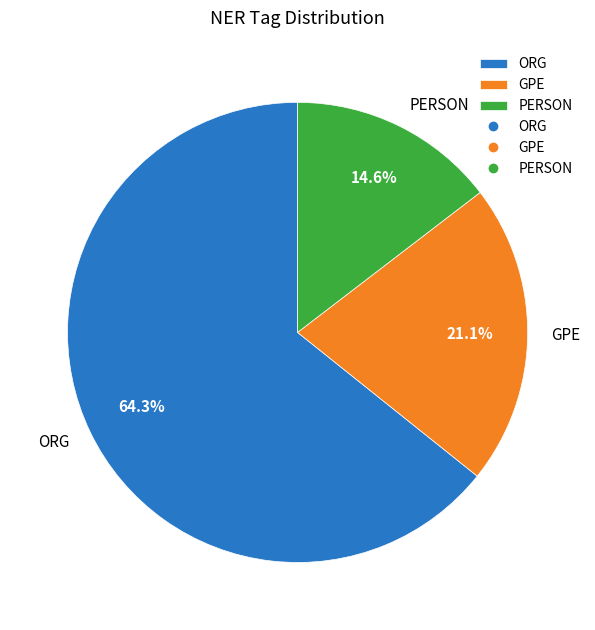

Does ORG account for over 50% of the chart?

Yes